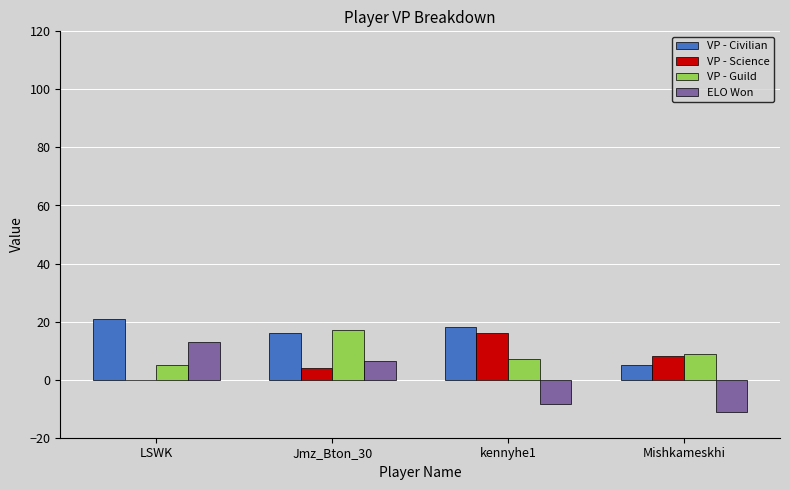

What is the sum of the VP - Science values at Mishkameskhi and kennyhe1?

24.0